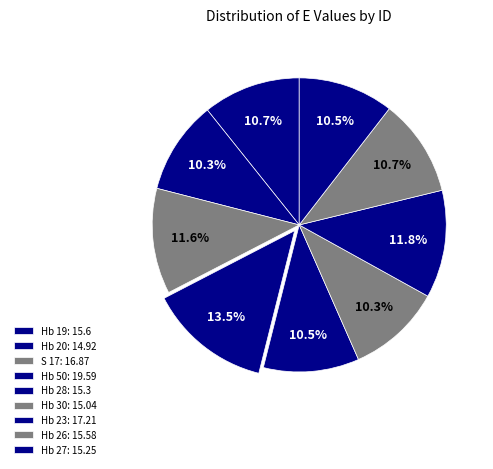

Rank the categories by value from highest to lowest.

Hb 50, Hb 23, S 17, Hb 19, Hb 26, Hb 28, Hb 27, Hb 30, Hb 20